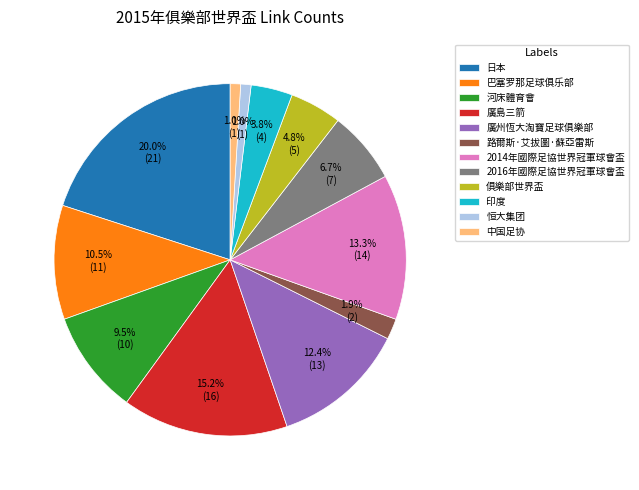

What is the ratio of the value at 河床體育會 to the value at 2016年國際足協世界冠軍球會盃?

1.4